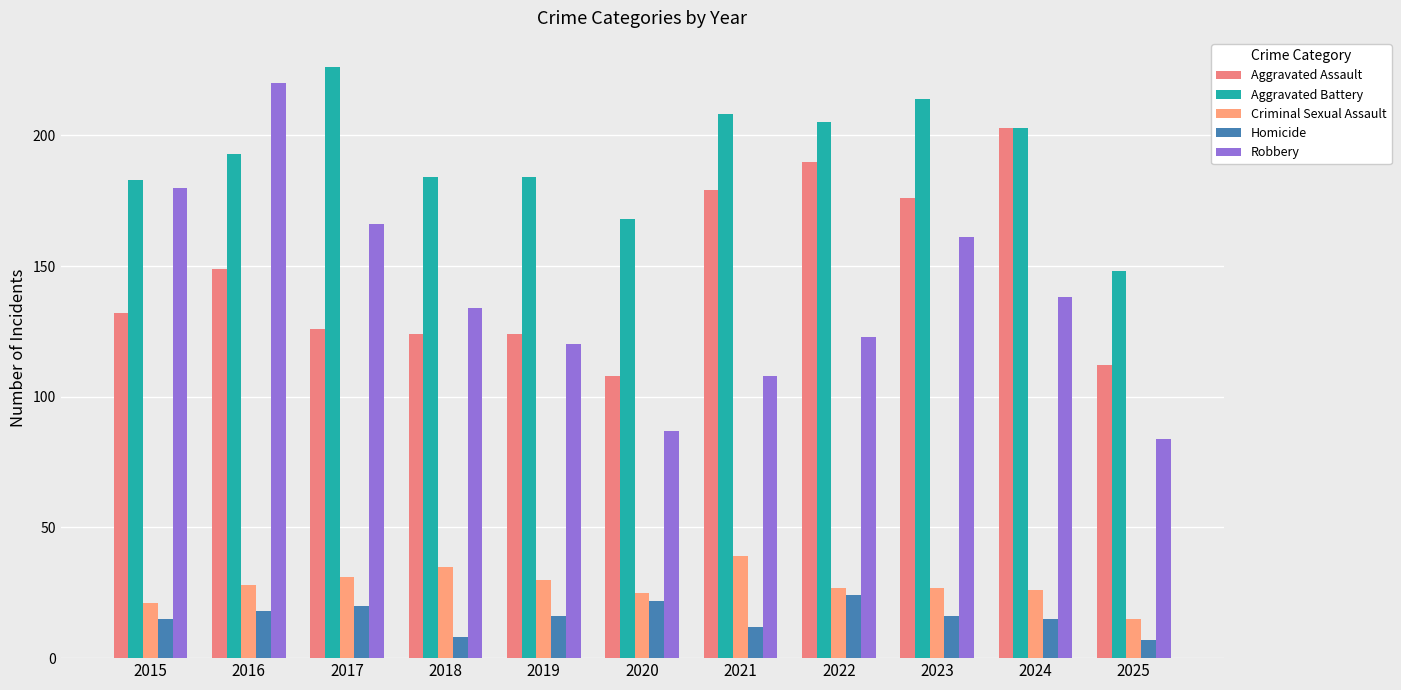

True or false: Robbery has a value of 134 at 2018.

True